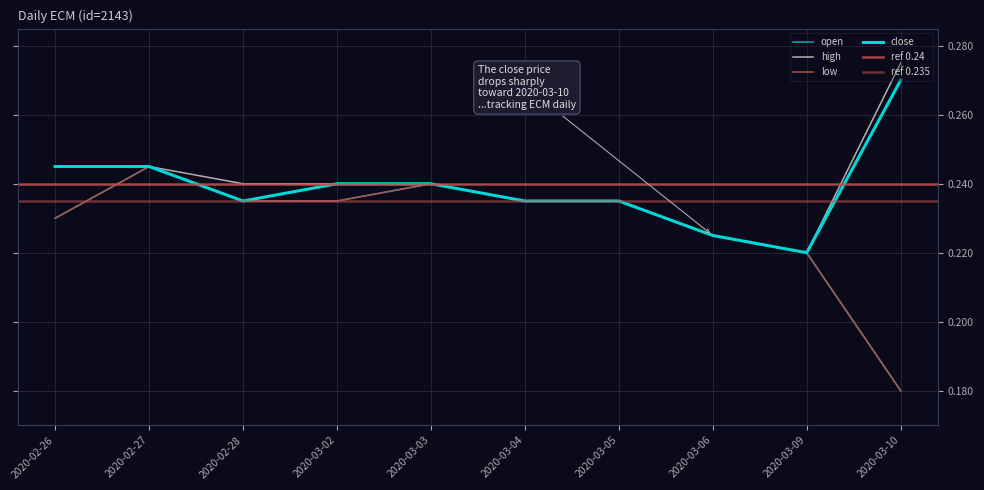

What is the difference between the maximum and minimum values in the close series?

0.1